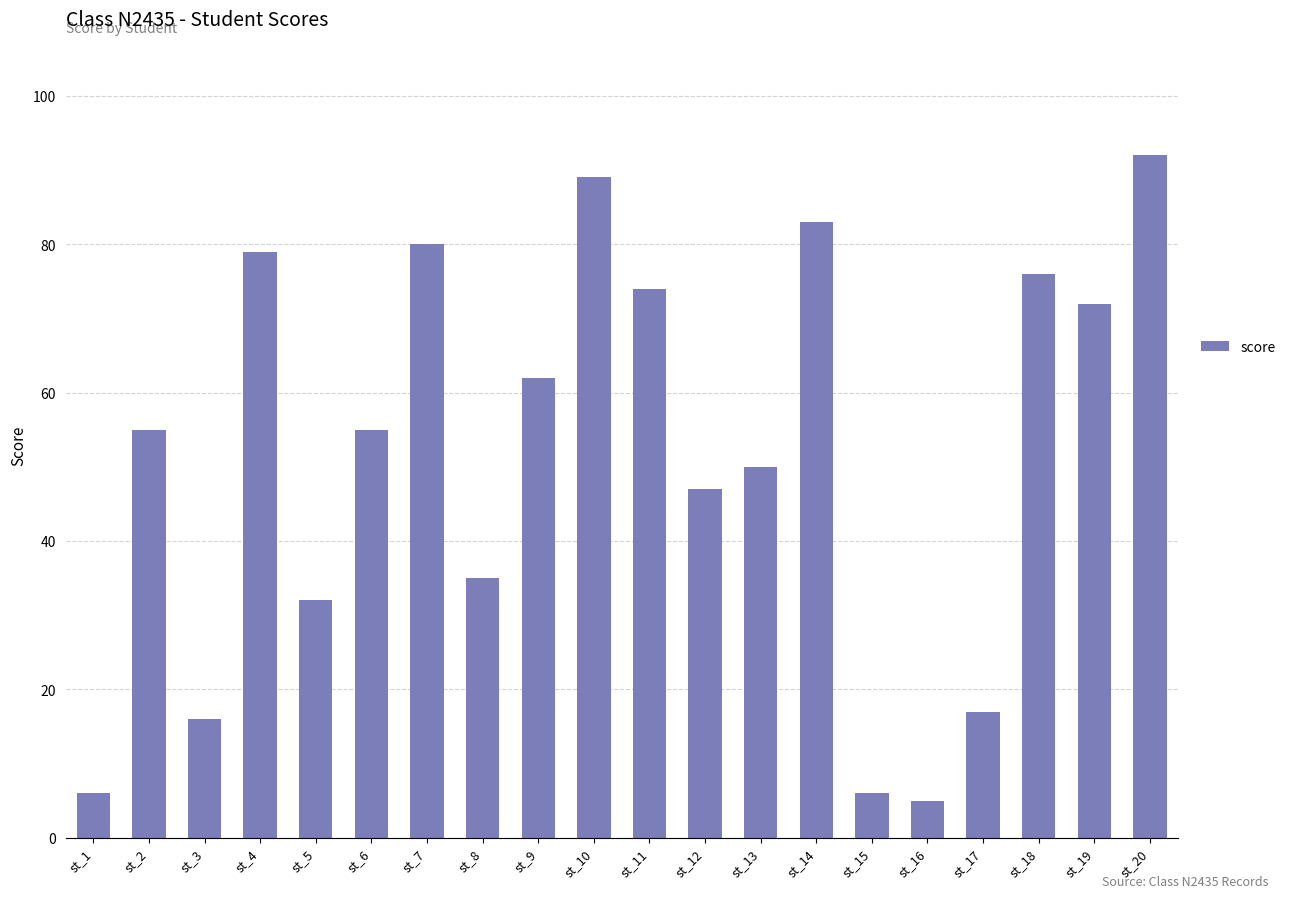

At which category does the chart reach its minimum across all series?

st_16